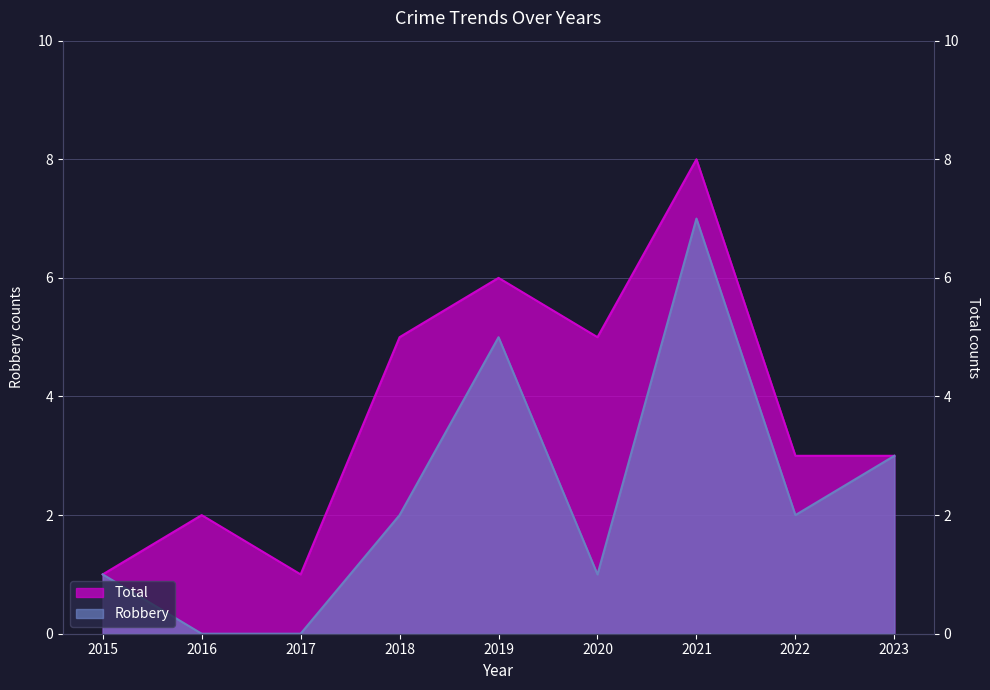

What is the maximum value shown in the chart?

8